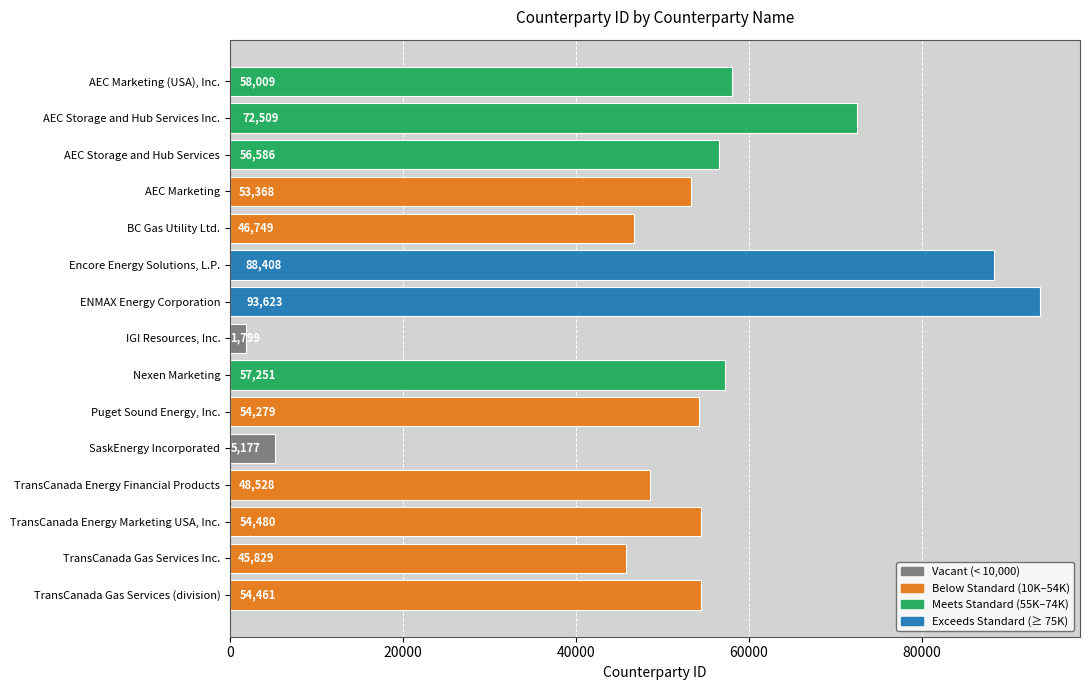

True or false: the data shows 56586 at AEC Storage and Hub Services.

True